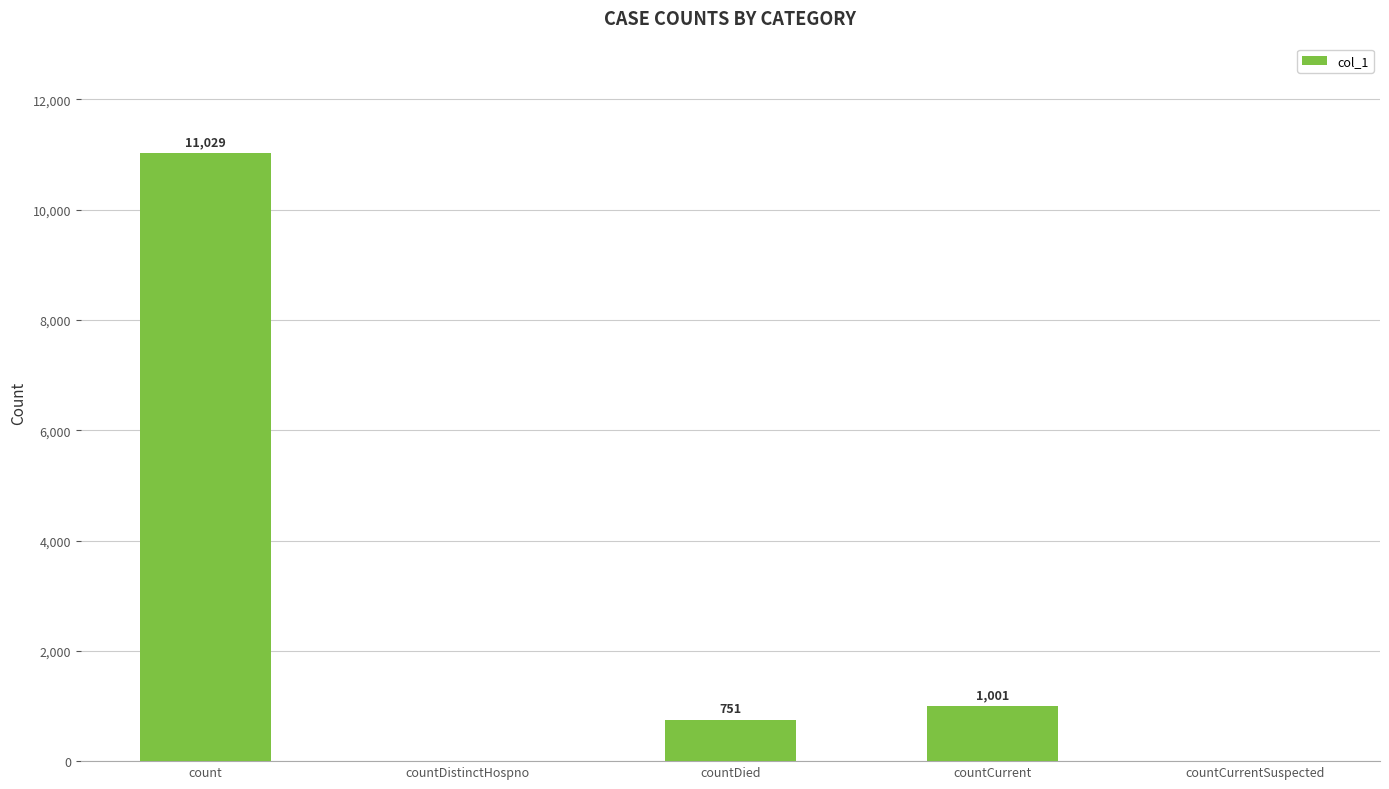

Which category has the highest value across all series?

count